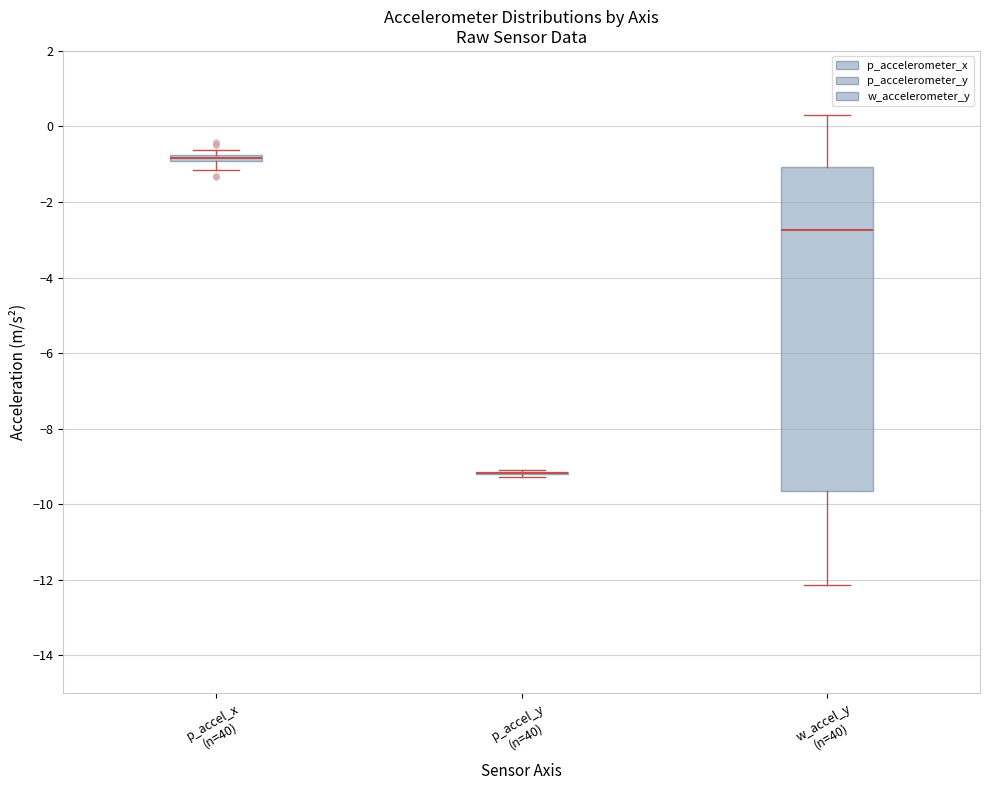

Which box is the tallest, from its lower edge to its upper edge?

w_accel_y (n=40)